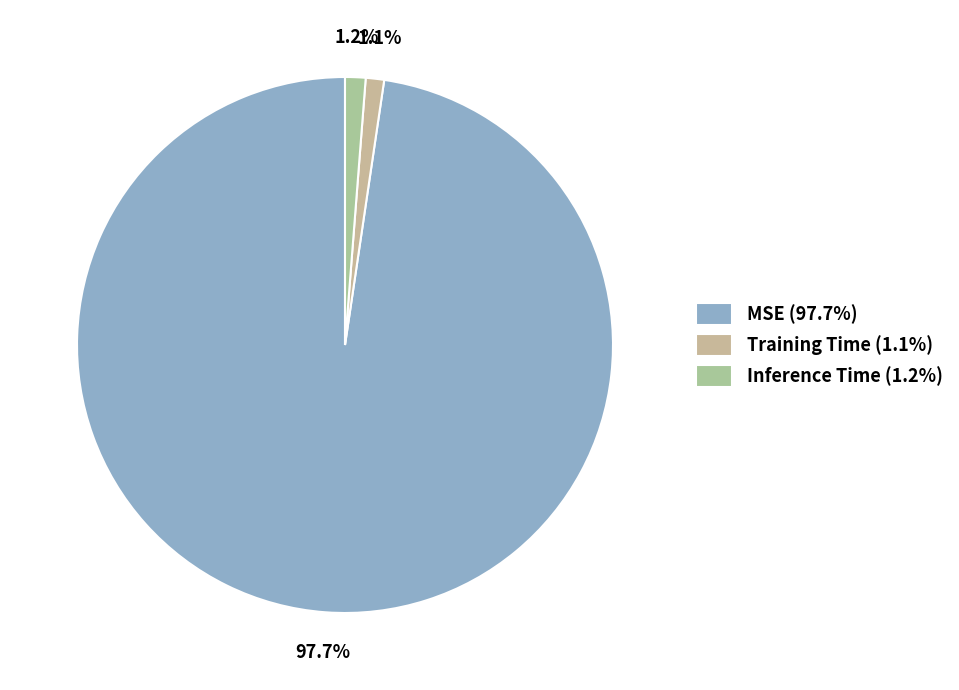

To the nearest percent, what is the difference between the MSE and Inference Time slice percentages?

96%